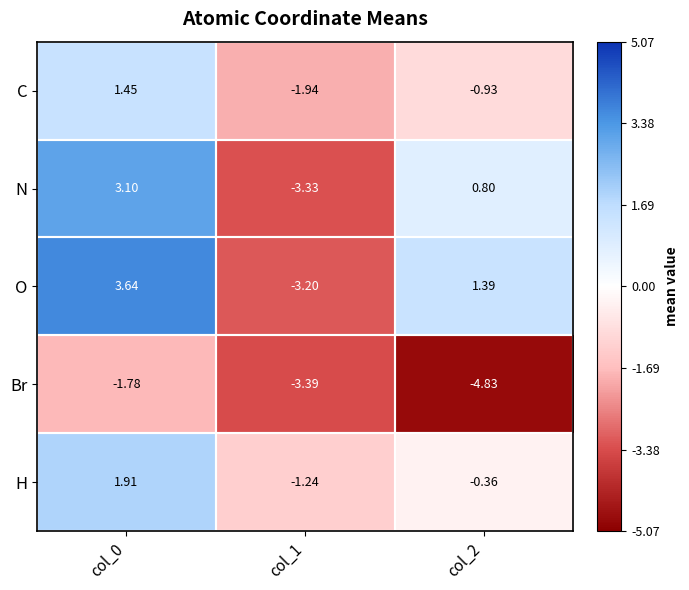

Rank the series by their maximum value, from lowest to highest.

Br, C, H, N, O